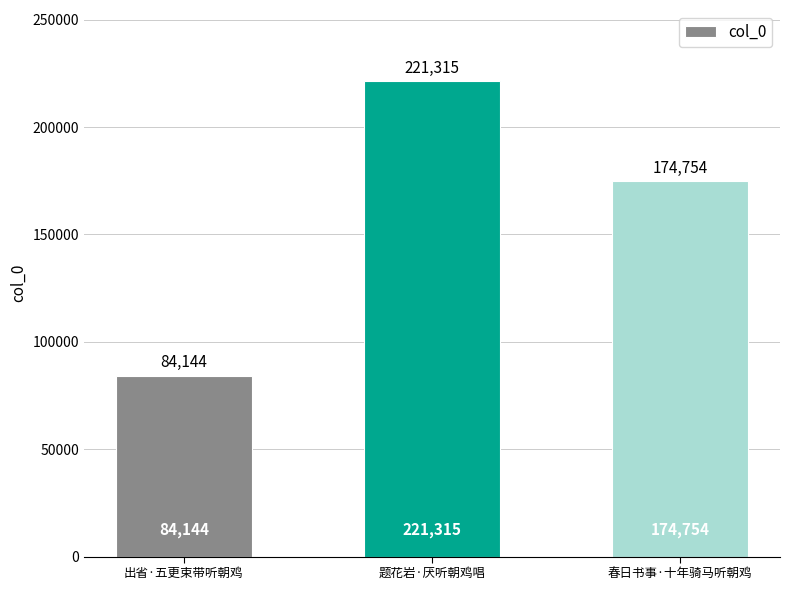

What is the value of the 1st bar from the left?

84144